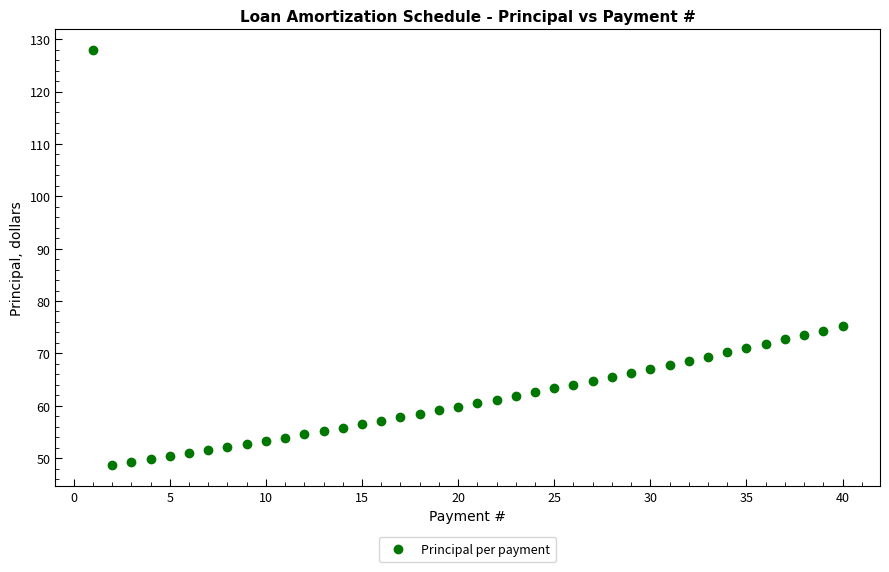

What is the range of Y values (max minus min)?

79.3